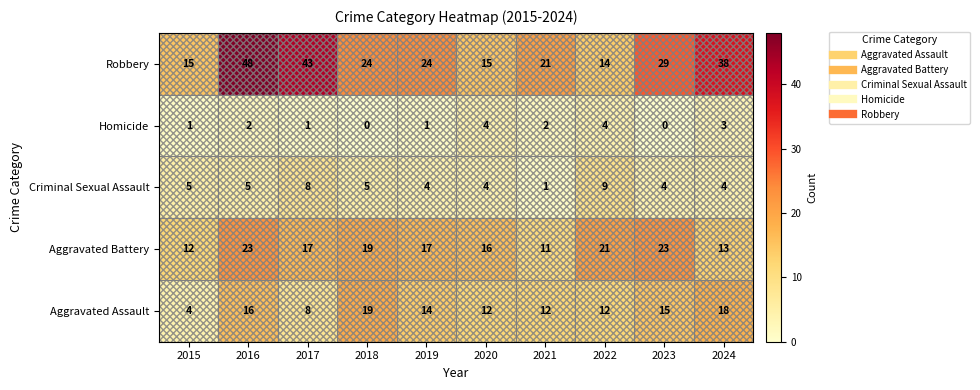

What value does the Aggravated Battery series have at 2020, to the nearest 5?

15